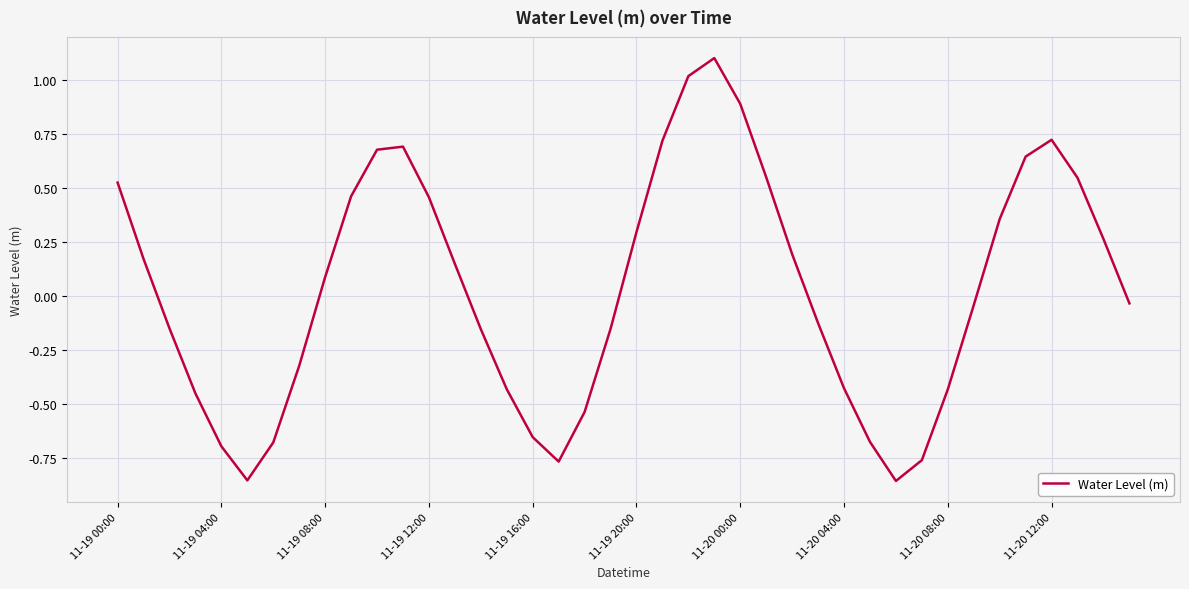

What is the difference between the maximum and minimum values?

2.0